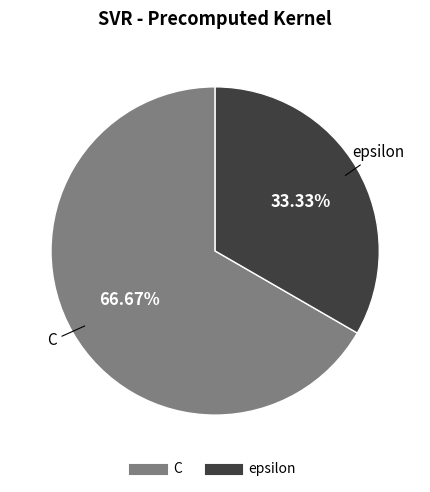

What is the largest slice in the pie chart?

C